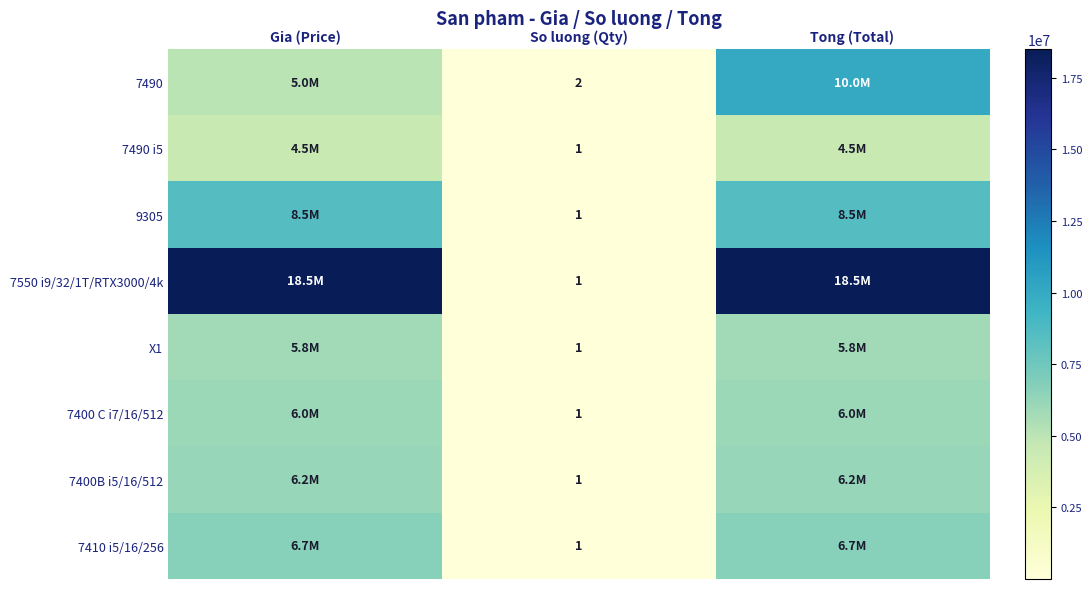

What is the total value across all series at Tong (Total)?

66200000